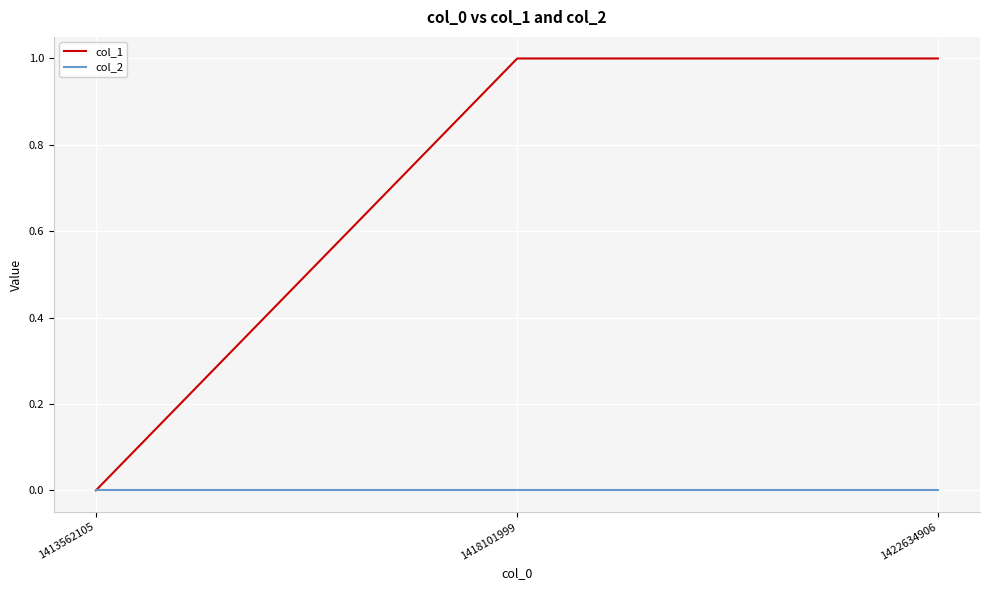

At 1418101999, list the series in order from largest to smallest.

col_1, col_2